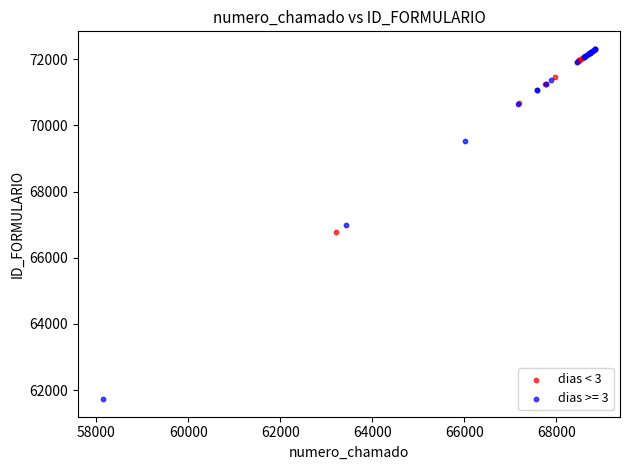

Which series has the widest spread of Y values?

dias >= 3